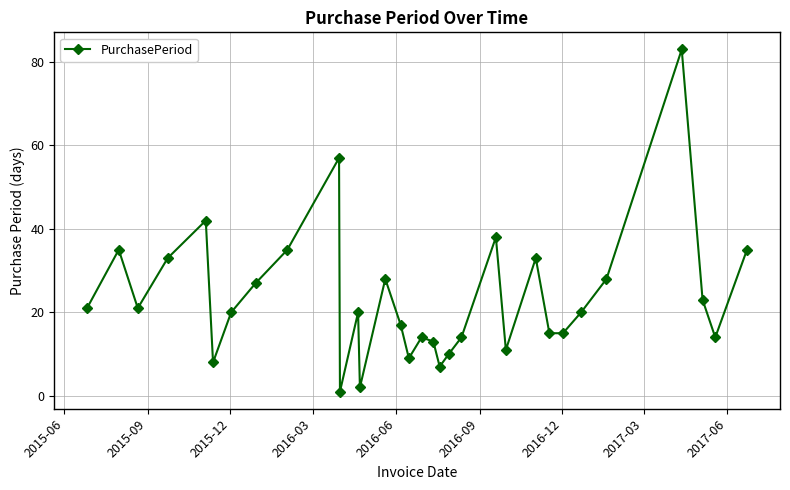

What is the maximum value shown in the chart?

83